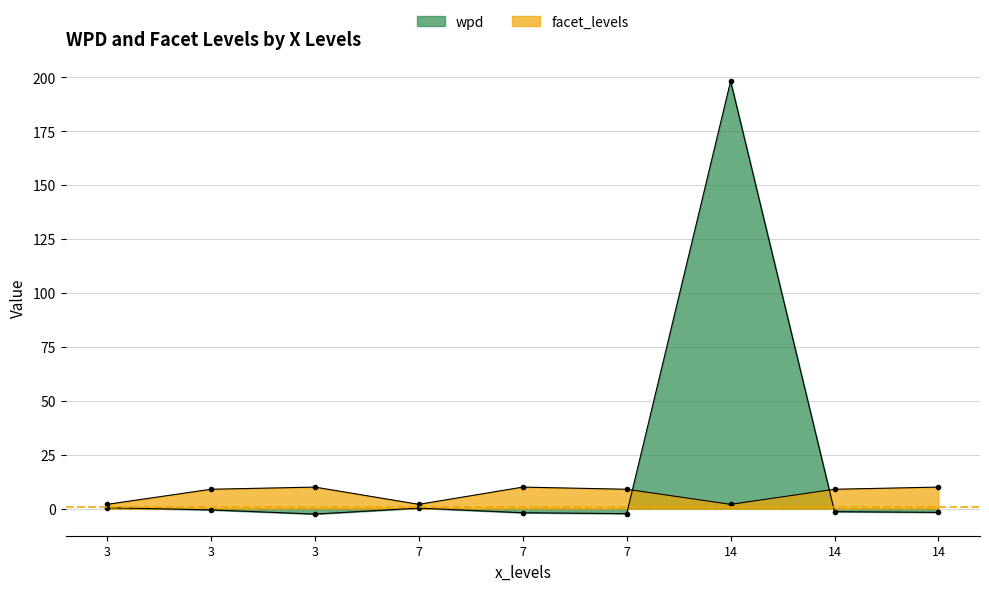

At which category does facet_levels reach its first local valley?

7